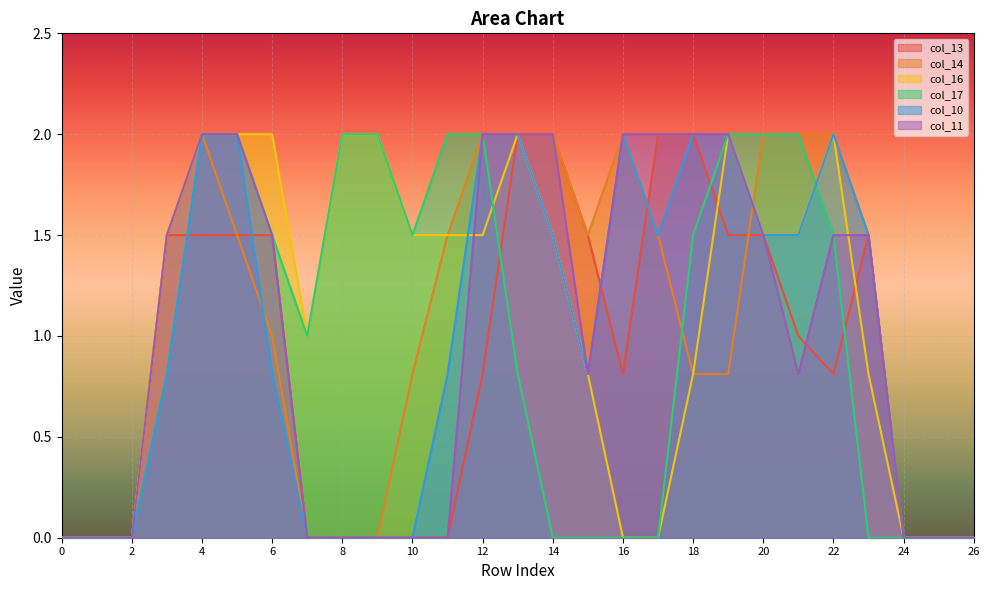

True or false: col_11 and col_10 cross at least once.

False